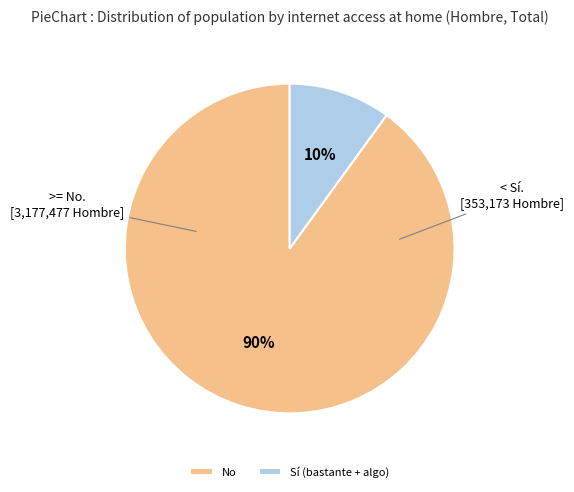

How many segments does this pie chart have?

2